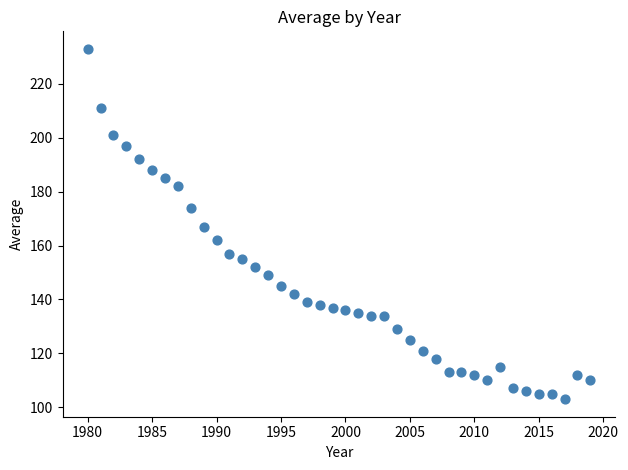

What is the range of Y values (max minus min)?

130